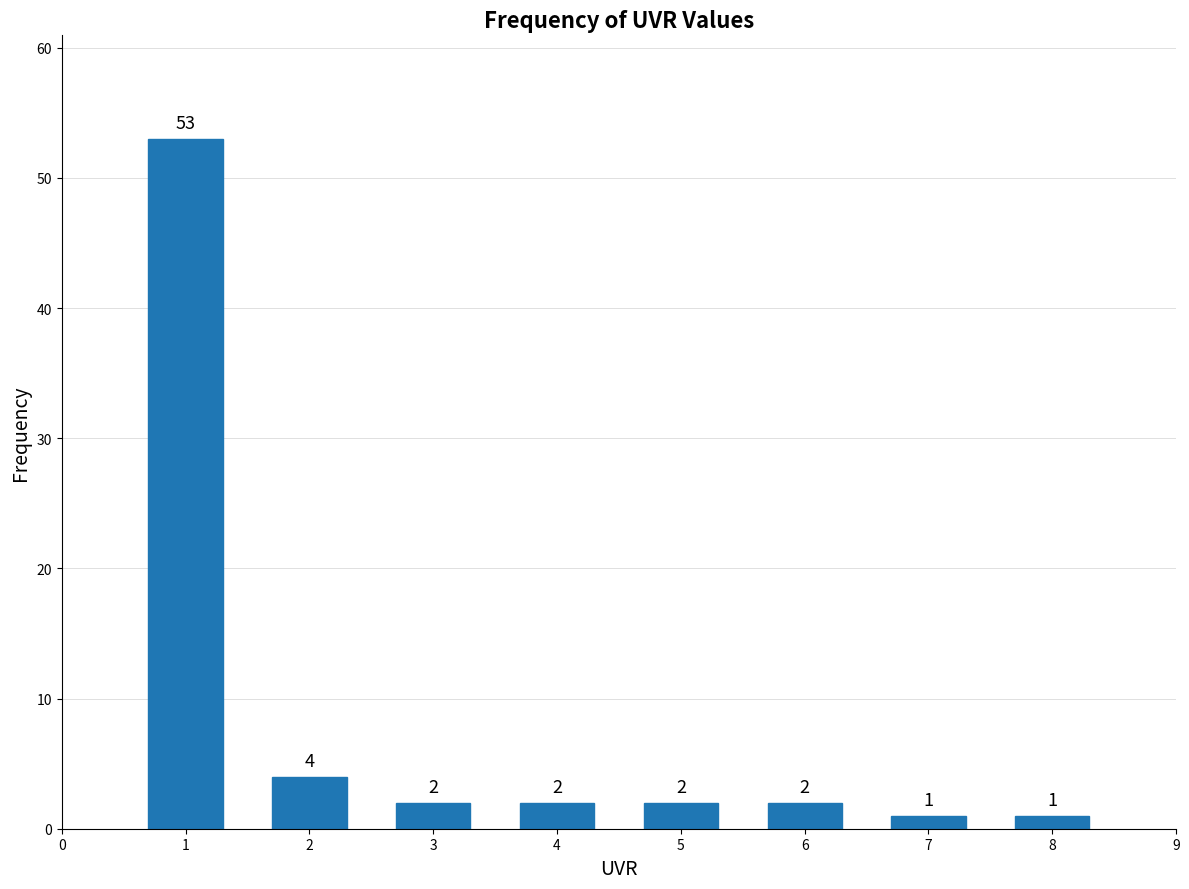

Reading left to right, what are all the values shown in this chart?

1=53	2=4	3=2	4=2	5=2	6=2	7=1	8=1